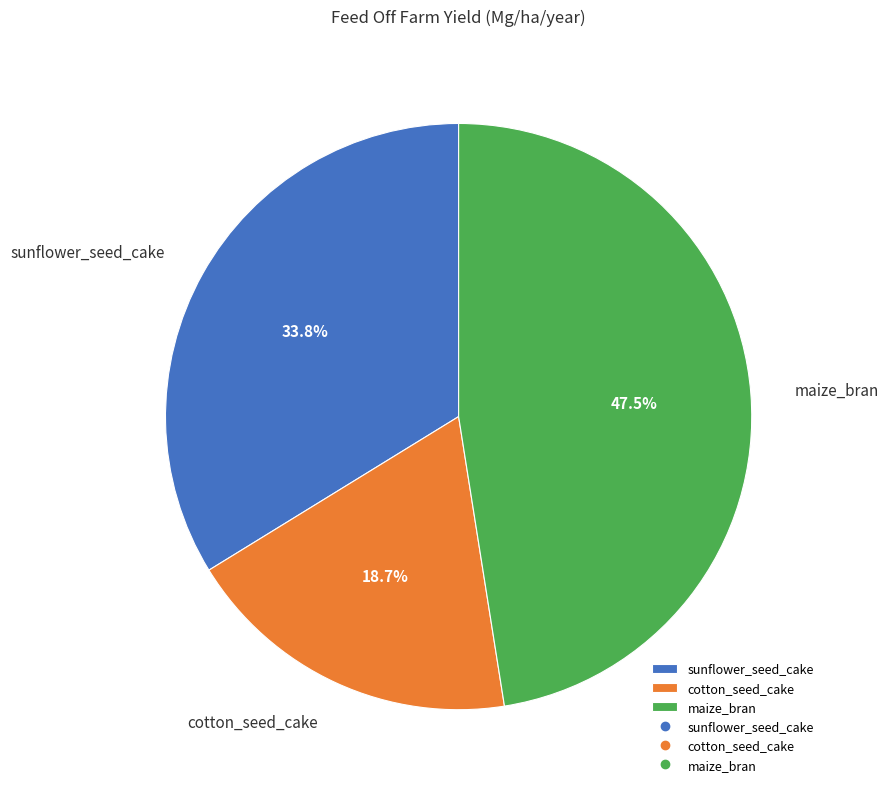

What percentage is NOT represented by sunflower_seed_cake?

66.2%